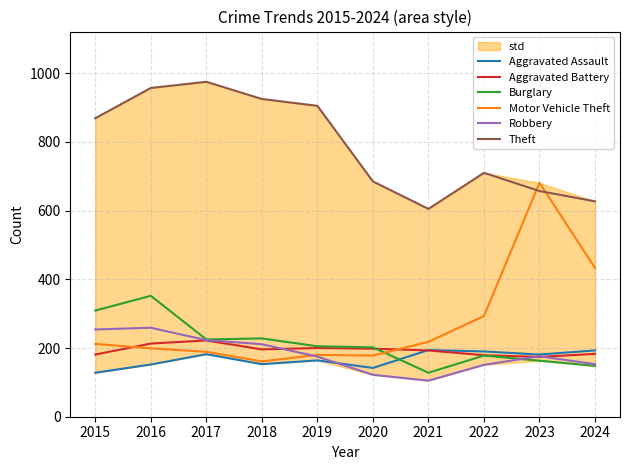

How many lines are shown in the chart?

6